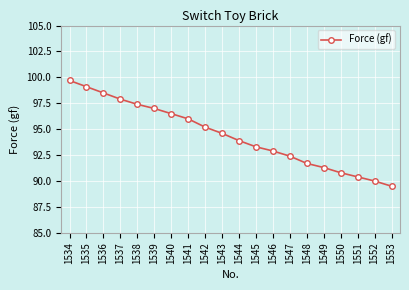

Is this an area chart (filled region under the line)?

No